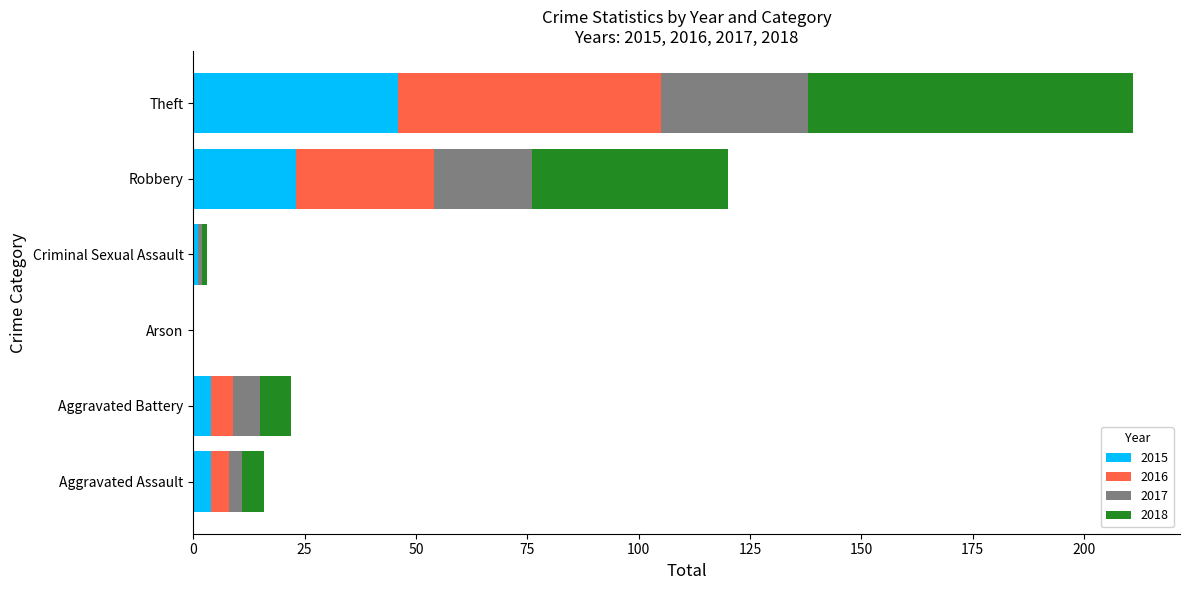

At which label does 2015 reach its peak?

Theft